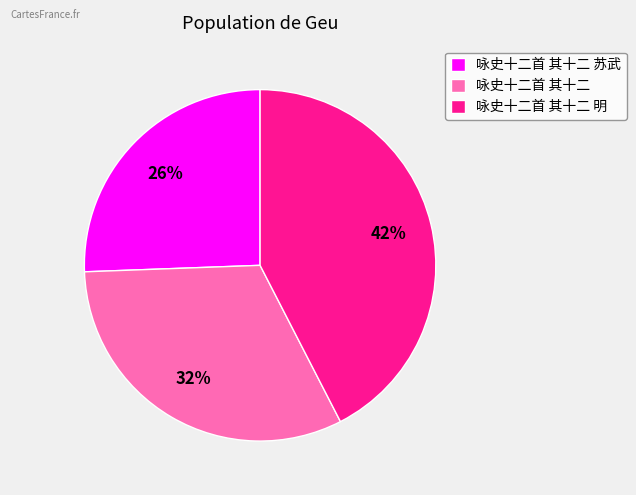

Is the sum of 咏史十二首 其十二 and 咏史十二首 其十二 明 greater than half?

Yes